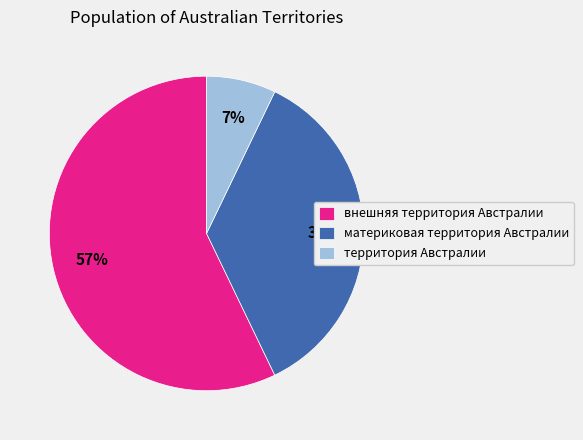

What percentage is the территория Австралии slice, to the nearest percent?

7%